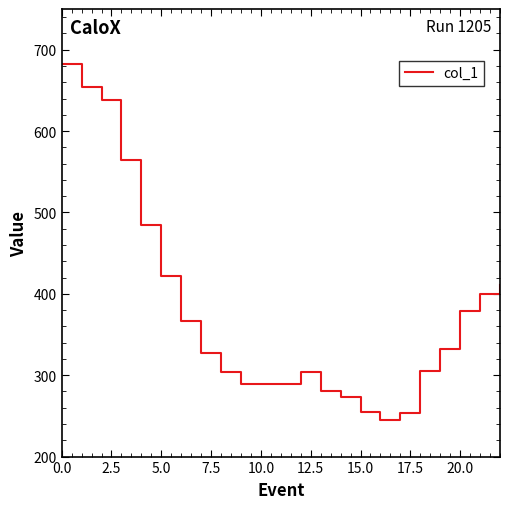

What is the difference between the maximum and minimum values?

437.7